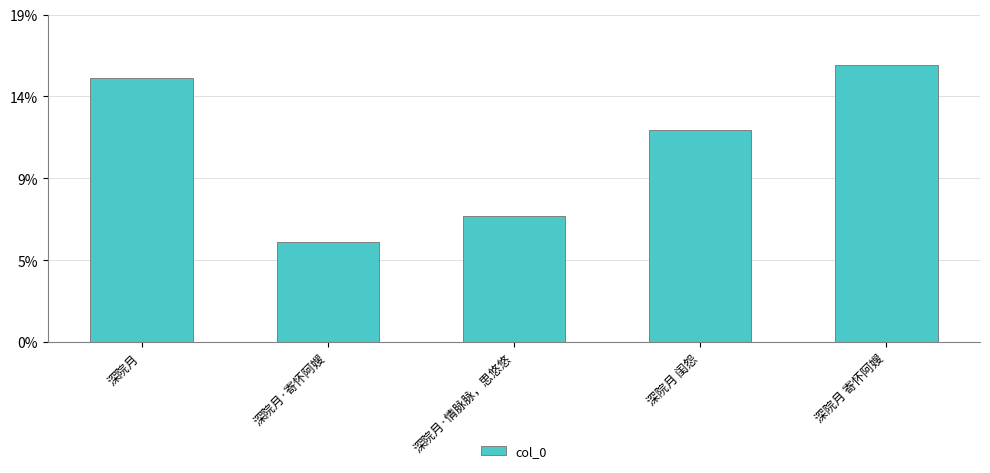

Are the bars horizontal?

No